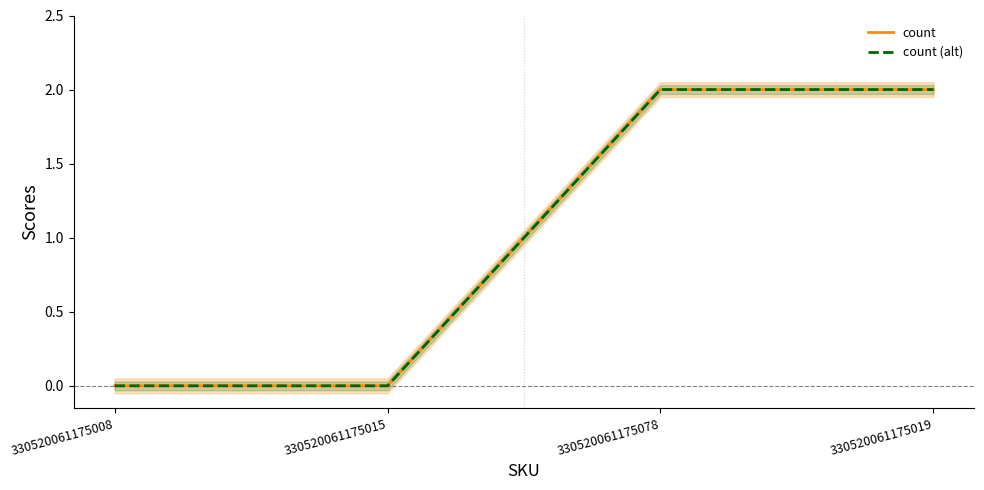

True or false: count and count (alt) cross at least once.

False